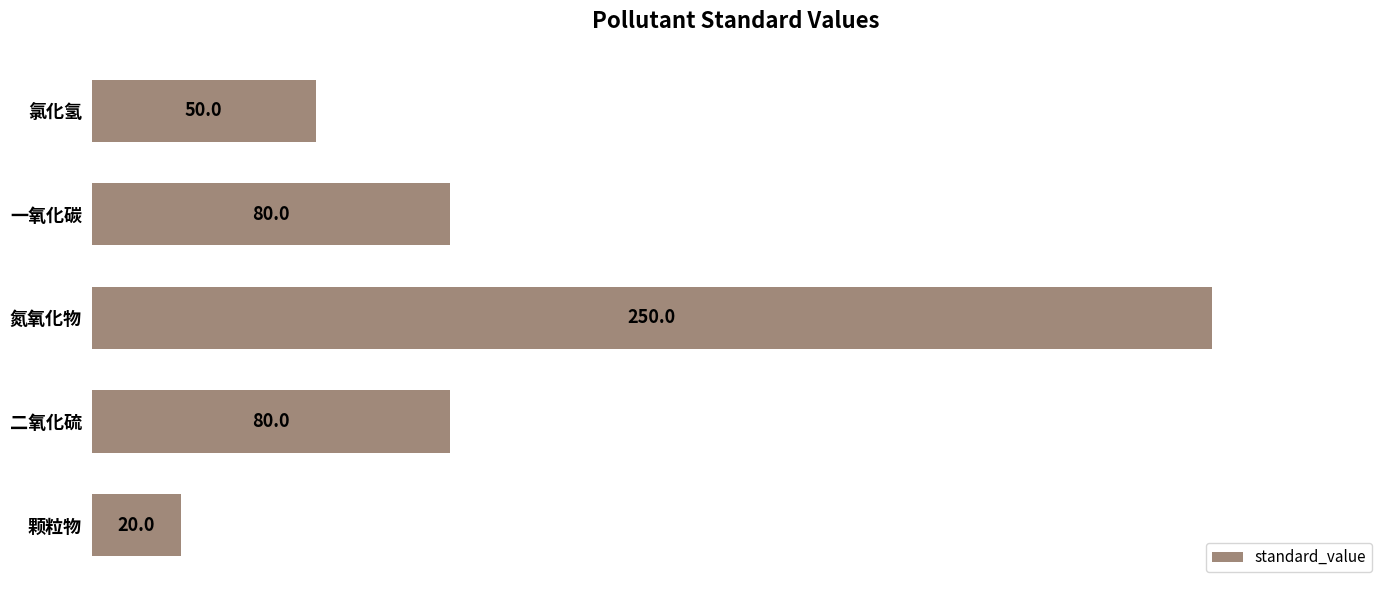

What is the change in value from 氮氧化物 to 一氧化碳?

-170